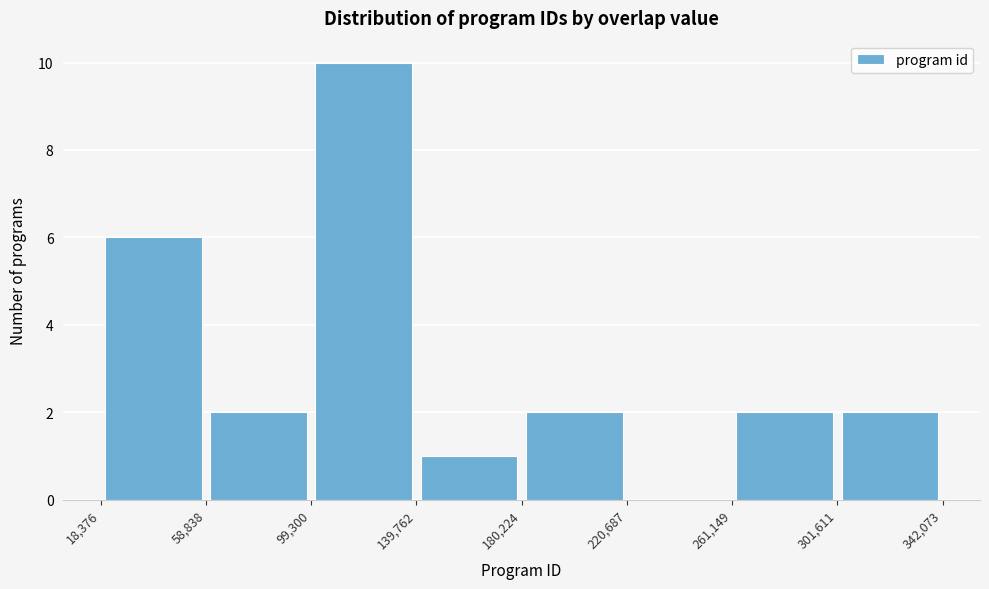

Reading left to right, transcribe this chart: for each bar, give the range it covers on the x-axis and its height. The values are not printed on the chart, so give them approximately, as read against the axis.

18,376 to 58,838: 6
58,838 to 99,300: 2
99,300 to 139,762: 10
139,762 to 180,224: 1
180,224 to 220,687: 2
220,687 to 261,149: 0
261,149 to 301,611: 2
301,611 to 342,073: 2